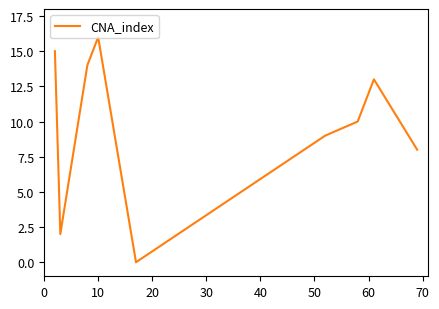

What is the greatest value displayed?

16